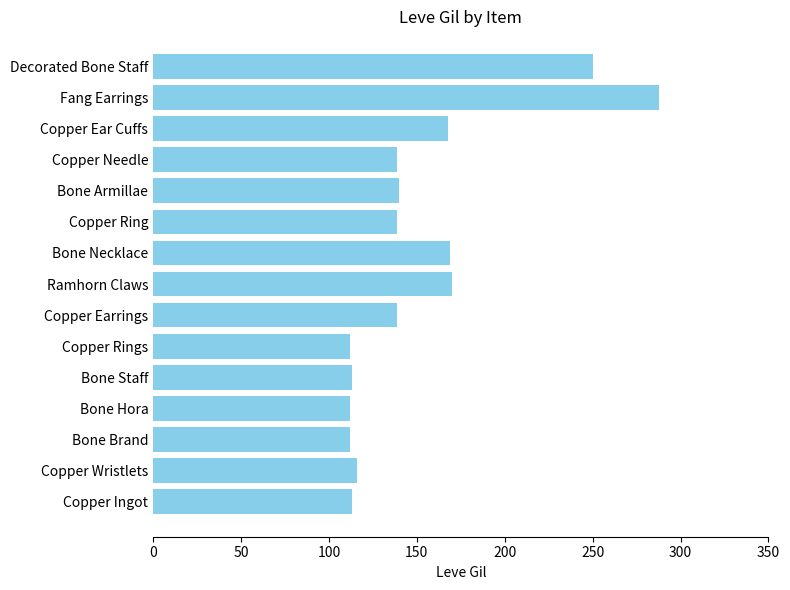

Are the bars grouped side by side (vs. stacked)?

No